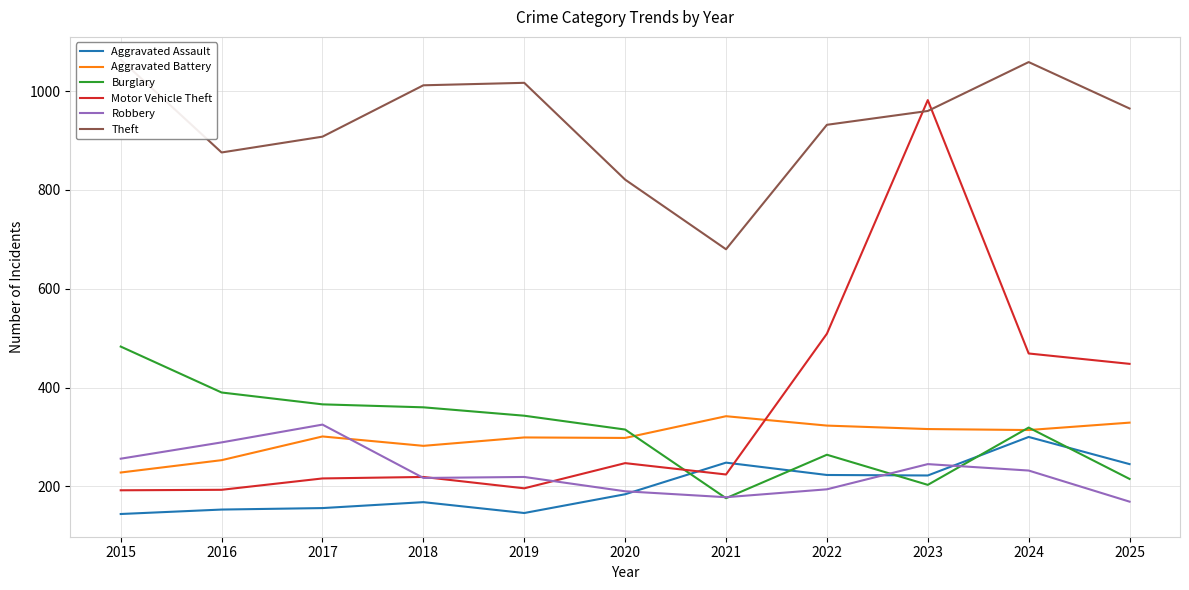

What is the approximate value of Robbery at 2019, to the nearest 10?

220